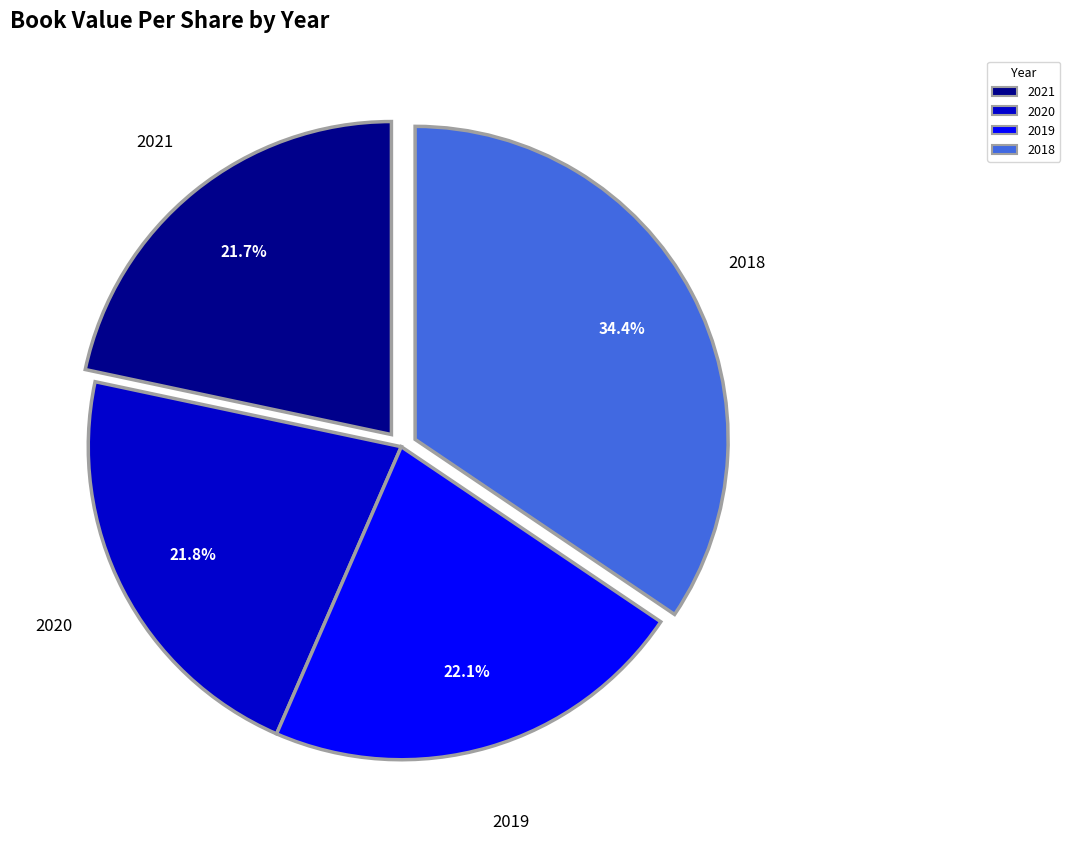

Is there any slice that represents more than half of the pie?

No